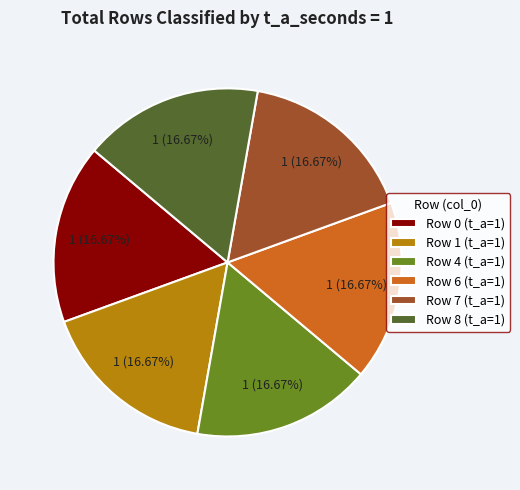

To the nearest percent, what is the average slice percentage?

17%